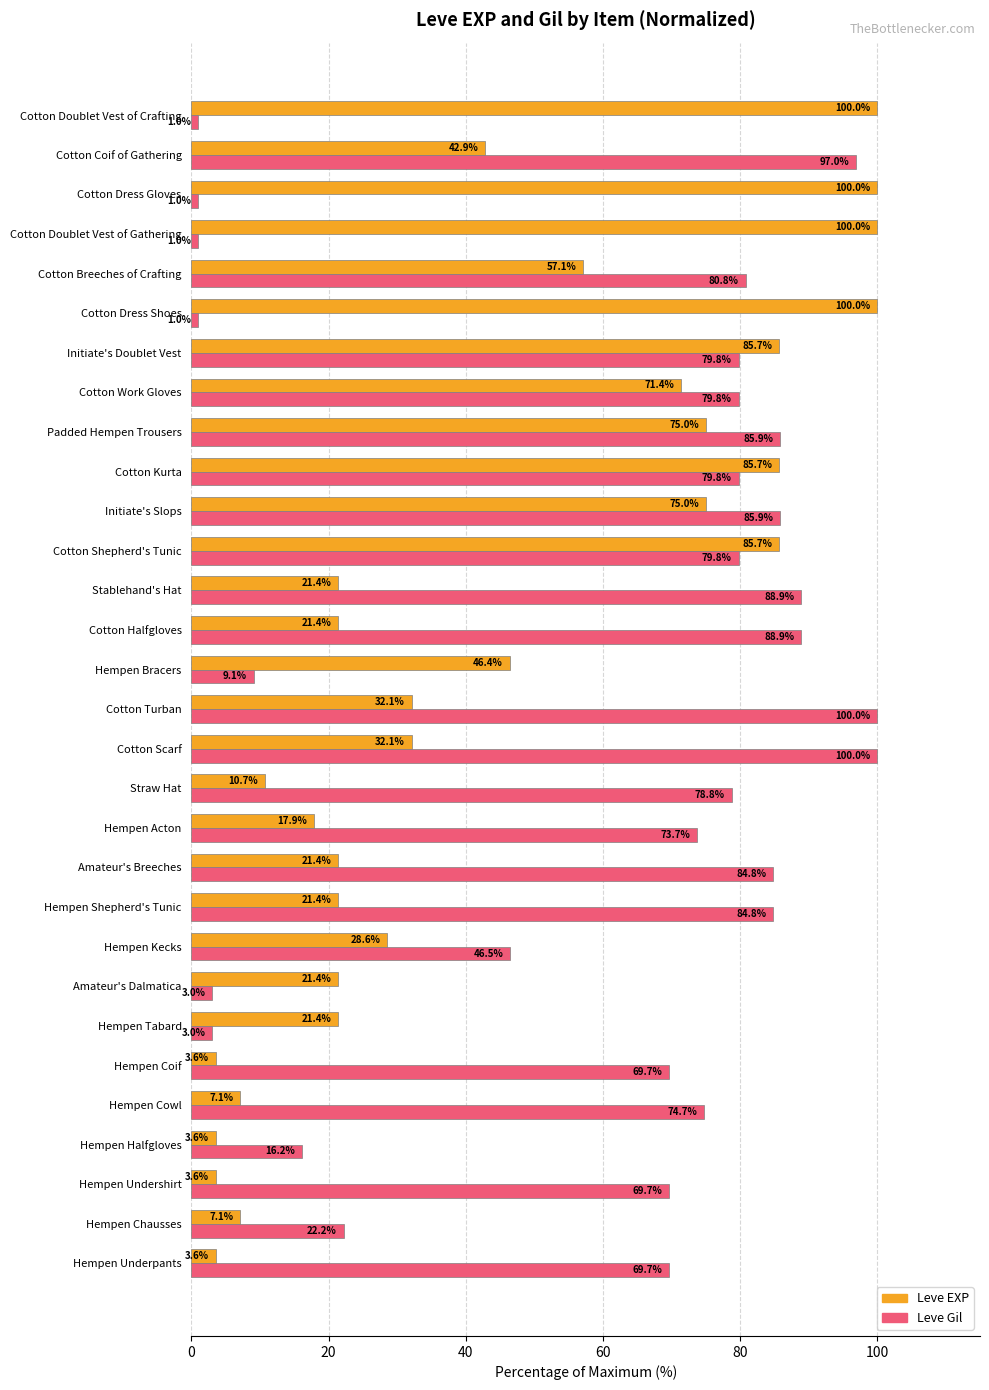

What is the sum of all Leve EXP values?

1303.6